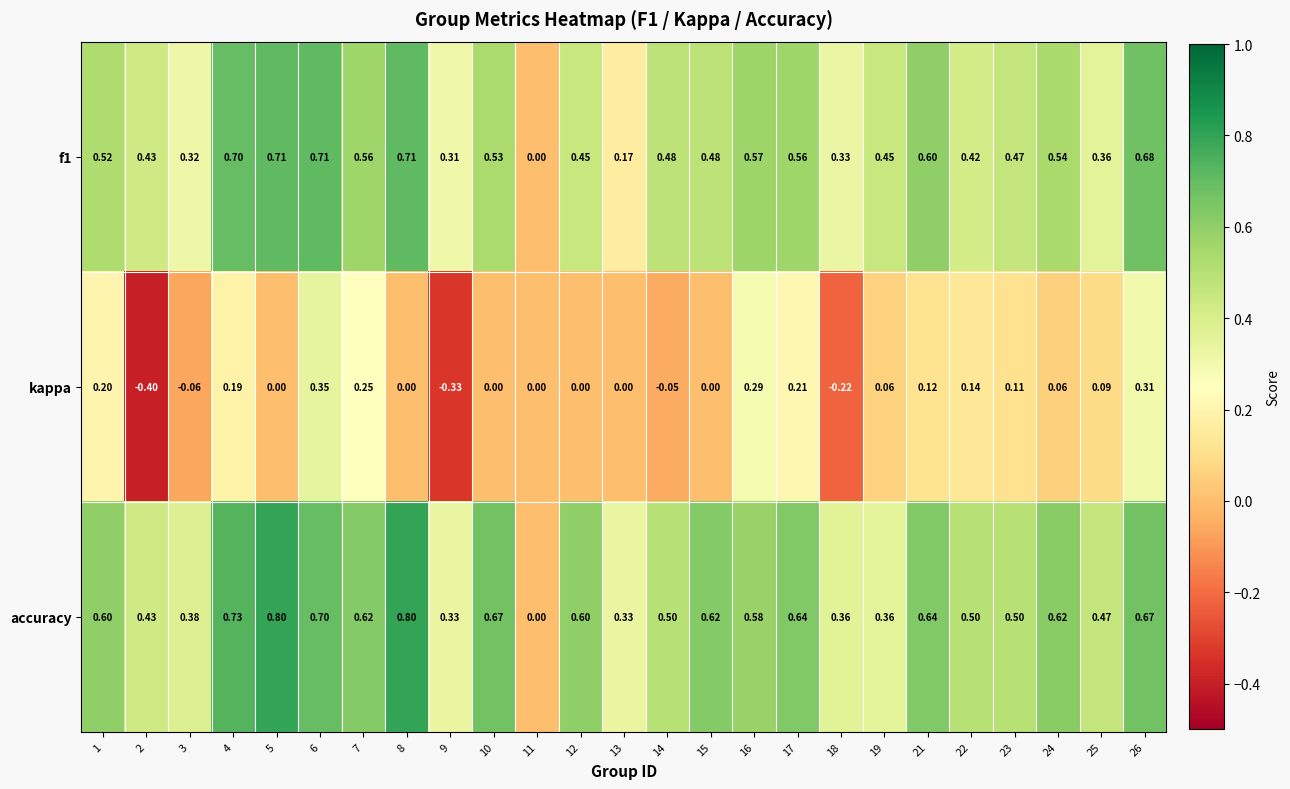

Which series has the largest total across all categories?

accuracy